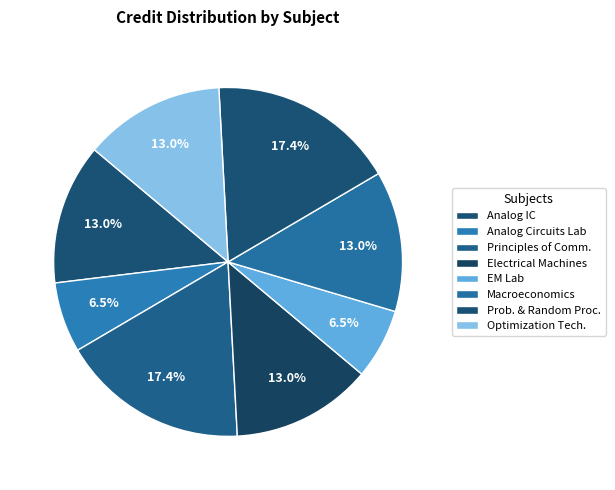

How many segments does this pie chart have?

8